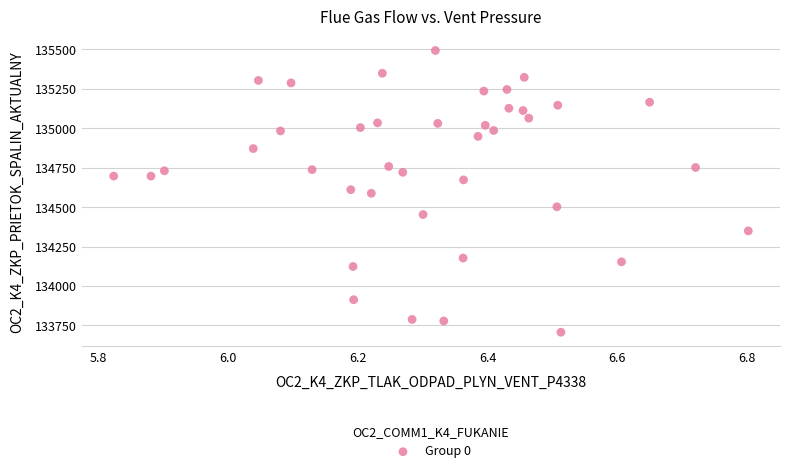

What is the range of X values (max minus min)?

1.0